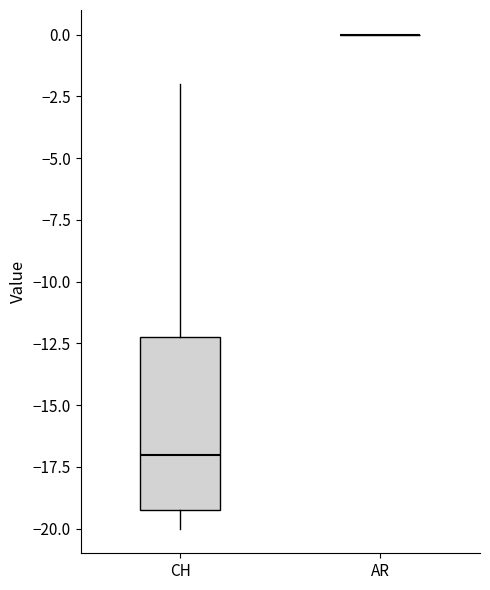

Which box is the tallest, from its lower edge to its upper edge?

CH